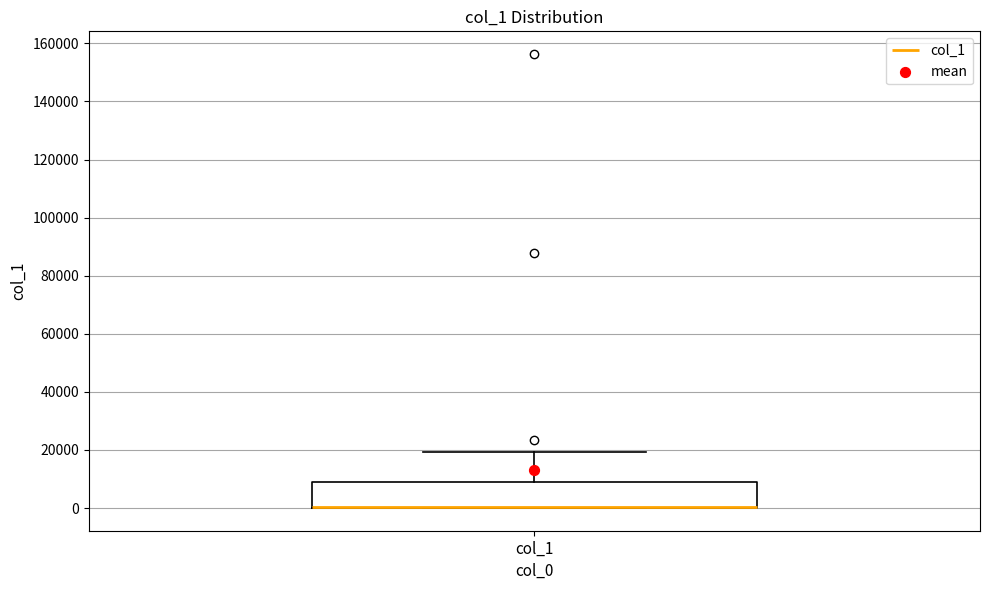

Where is the upper edge of the box for col_1 on the y-axis? The values are not printed on the chart, so give them approximately, as read against the axis.

10000